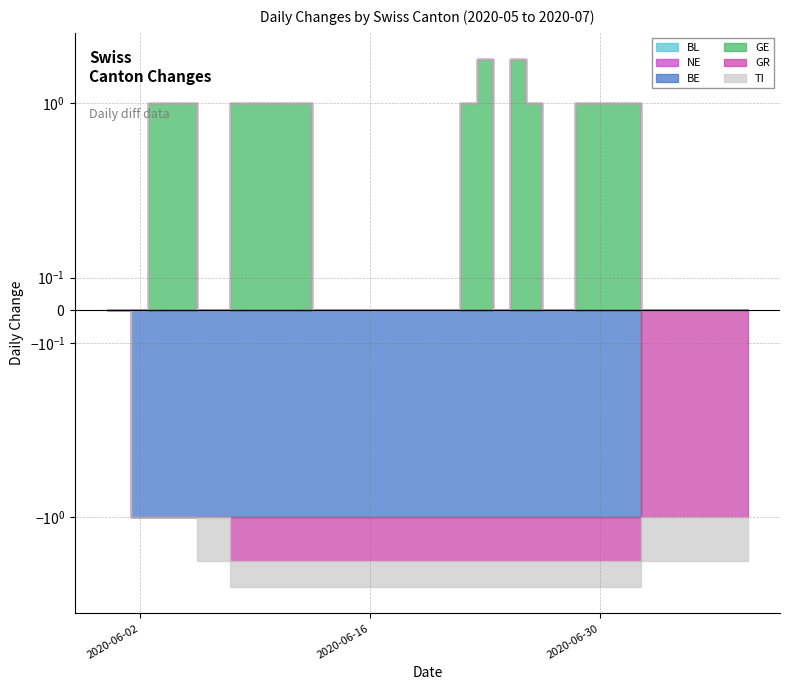

Is it true that BL equals 0 at 2020-05-31?

True